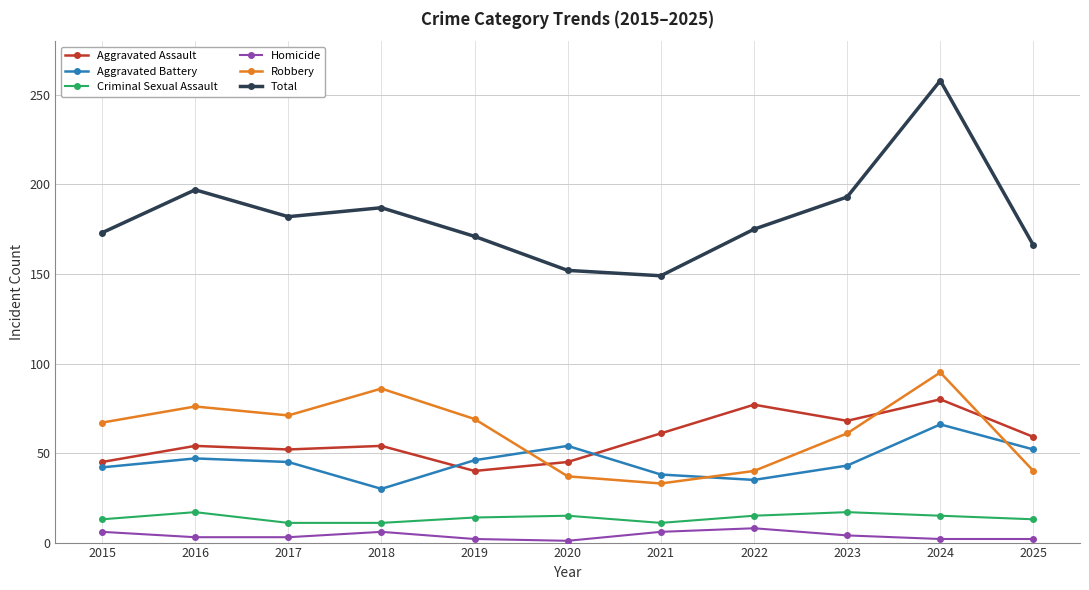

At which label is Total closest to 203?

2016